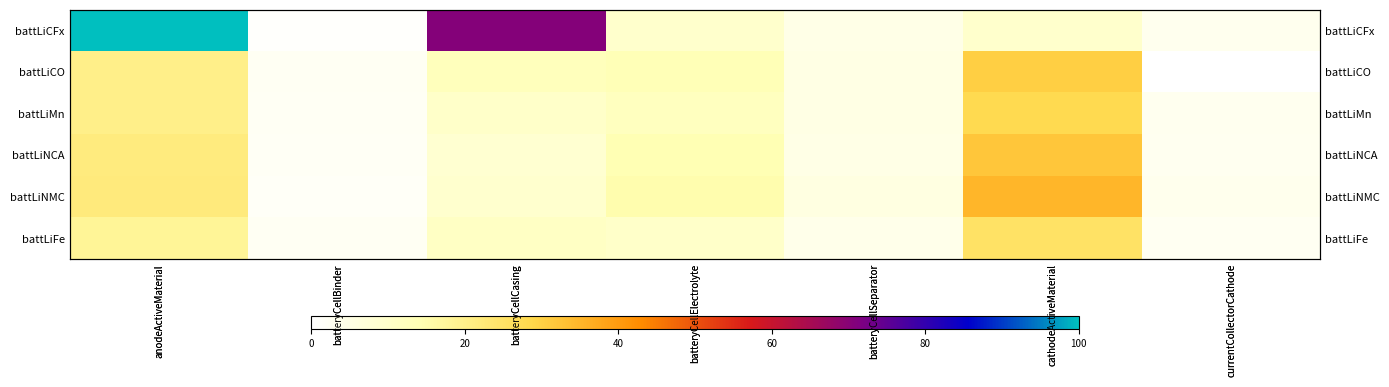

Between batteryCellBinder and batteryCellElectrolyte, which series saw the biggest shift?

battLiNMC